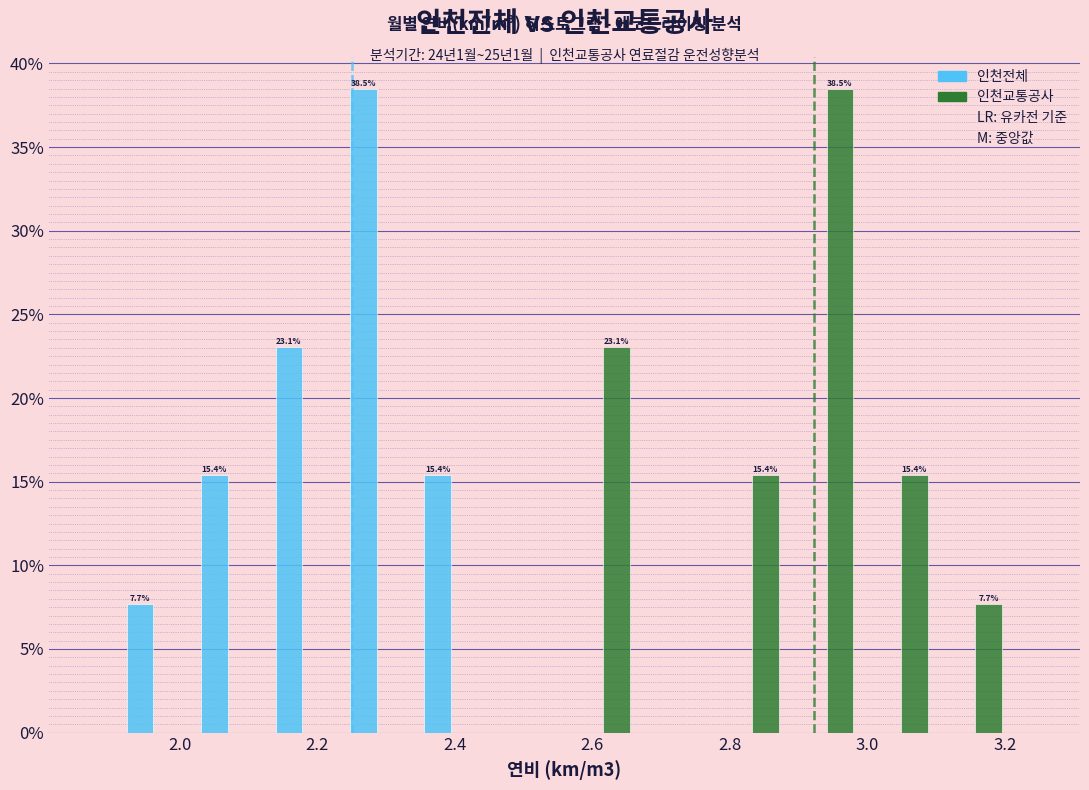

In the 인천교통공사 series, which range on the x-axis has the tallest bar?

2.88 to 3.00